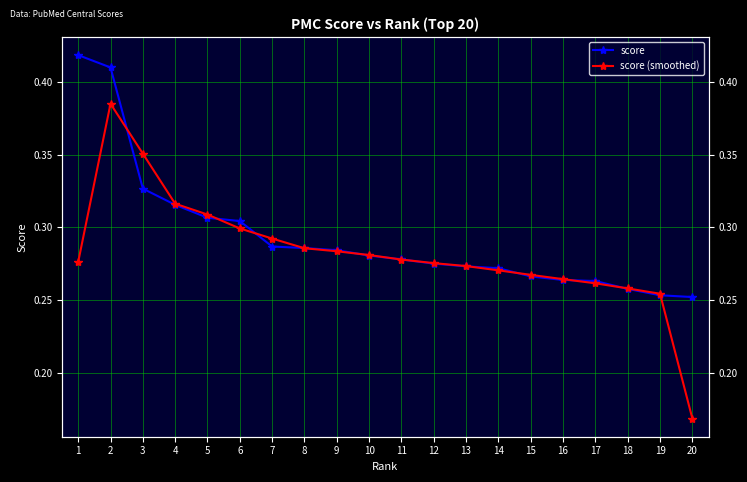

Does the chart display data point markers on the line(s)?

Yes